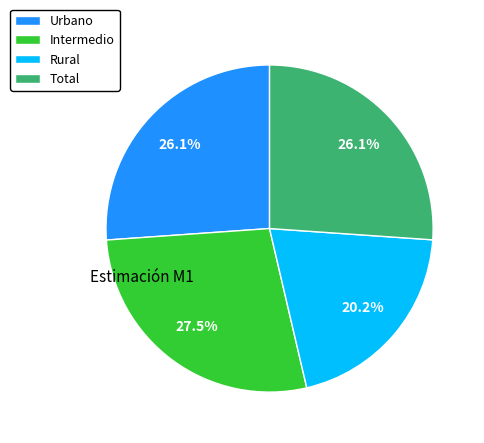

Which category has the smallest portion of the pie?

Rural